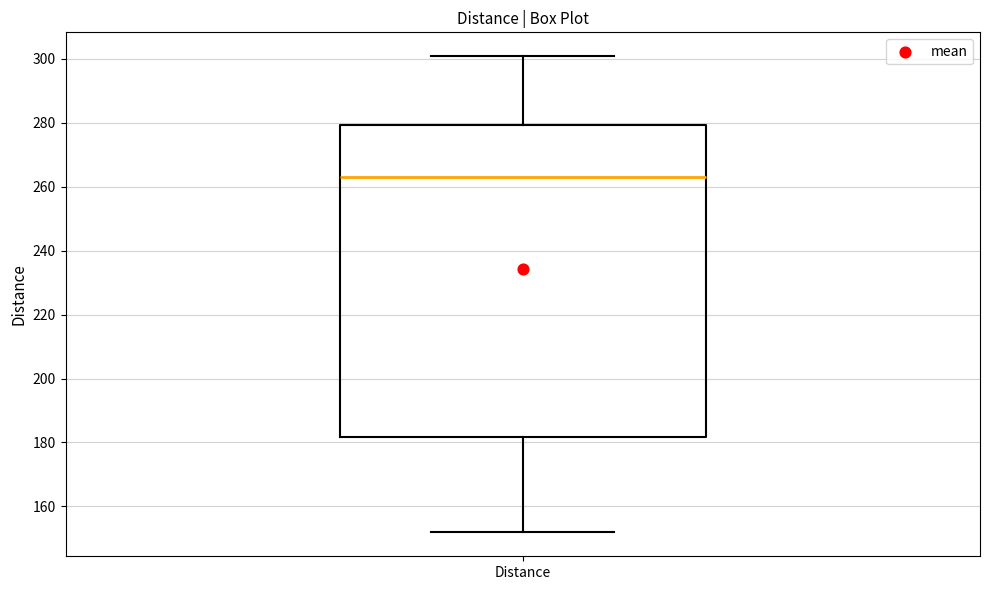

Where does the median line of the box for Distance sit on the y-axis? The values are not printed on the chart, so give them approximately, as read against the axis.

262